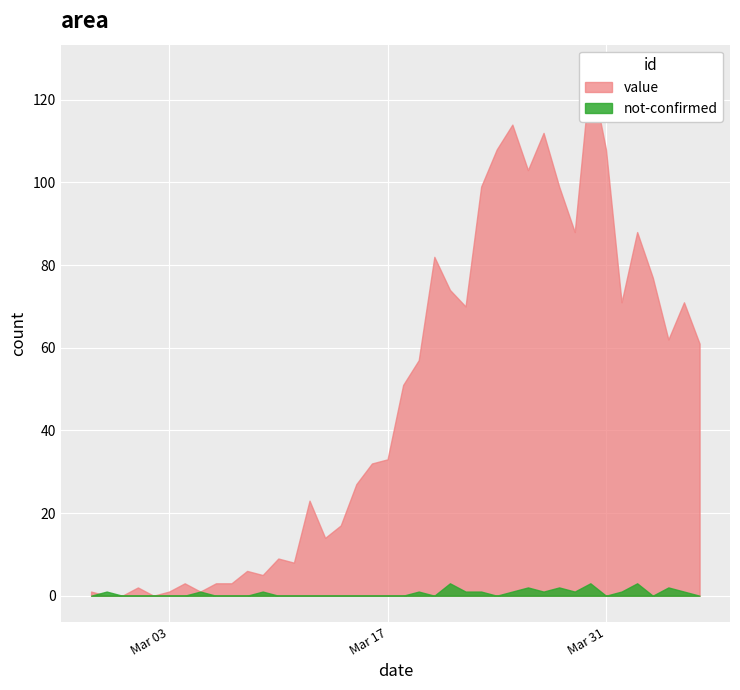

What is the average value of the not-confirmed series?

1